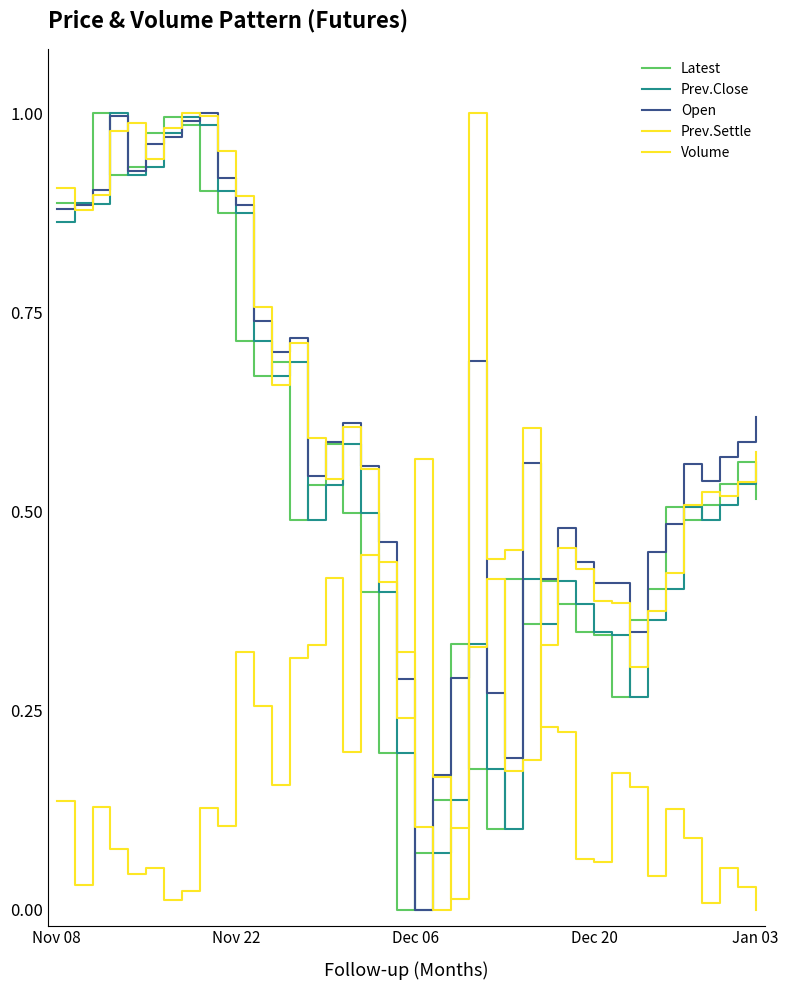

Does the chart display data point markers on the line(s)?

No